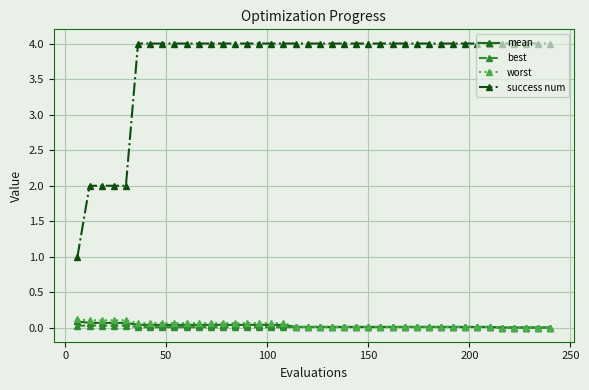

What are all the series names shown in the legend?

mean, best, worst, success num